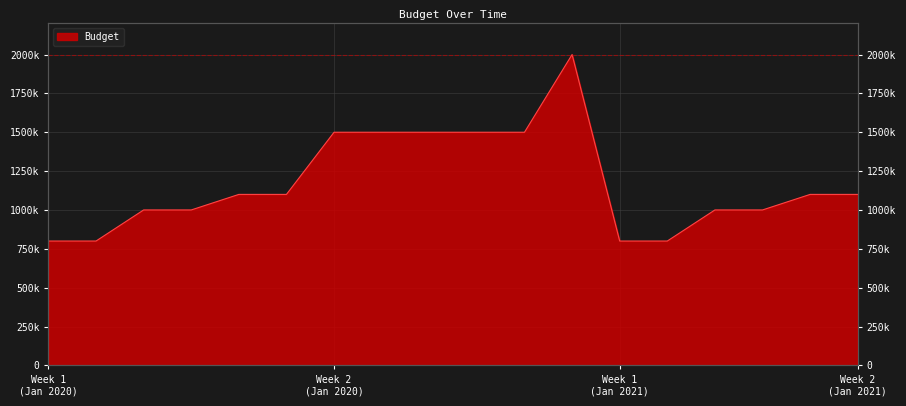

What is the greatest value displayed?

2000000